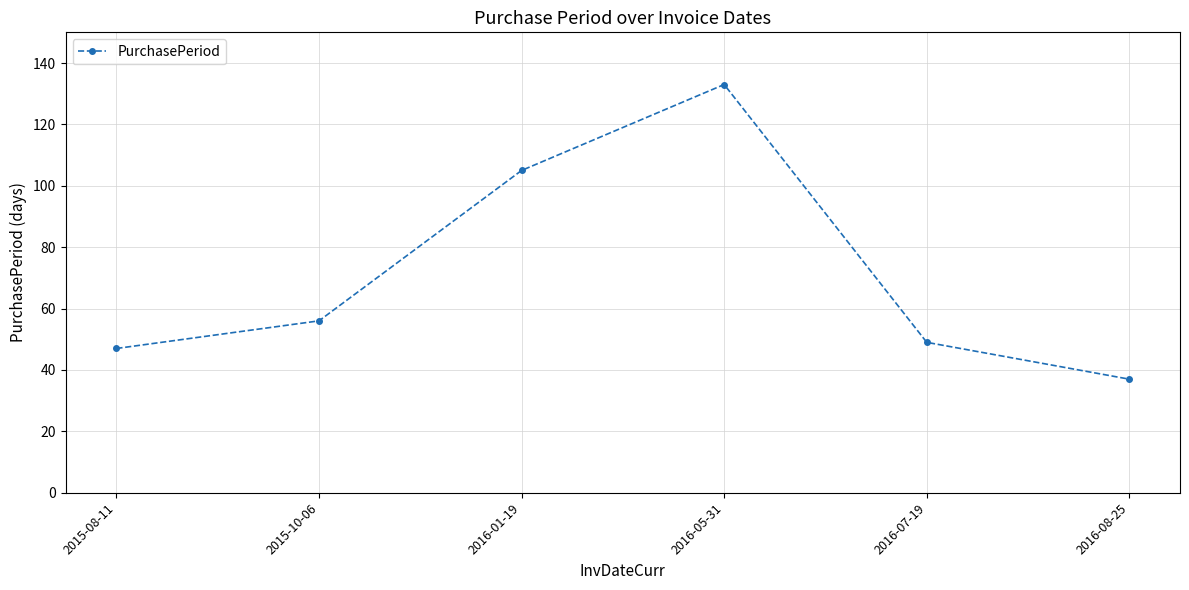

What position from the right is 2016-05-31?

3